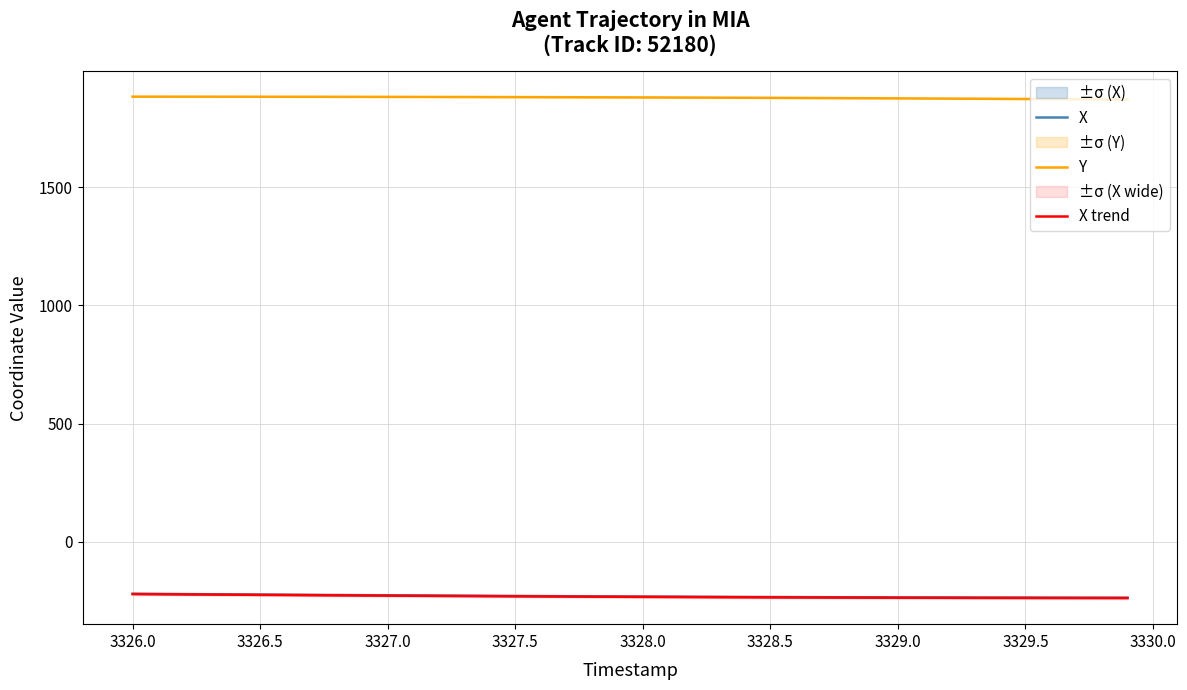

What is the highest value of the X series?

-220.7